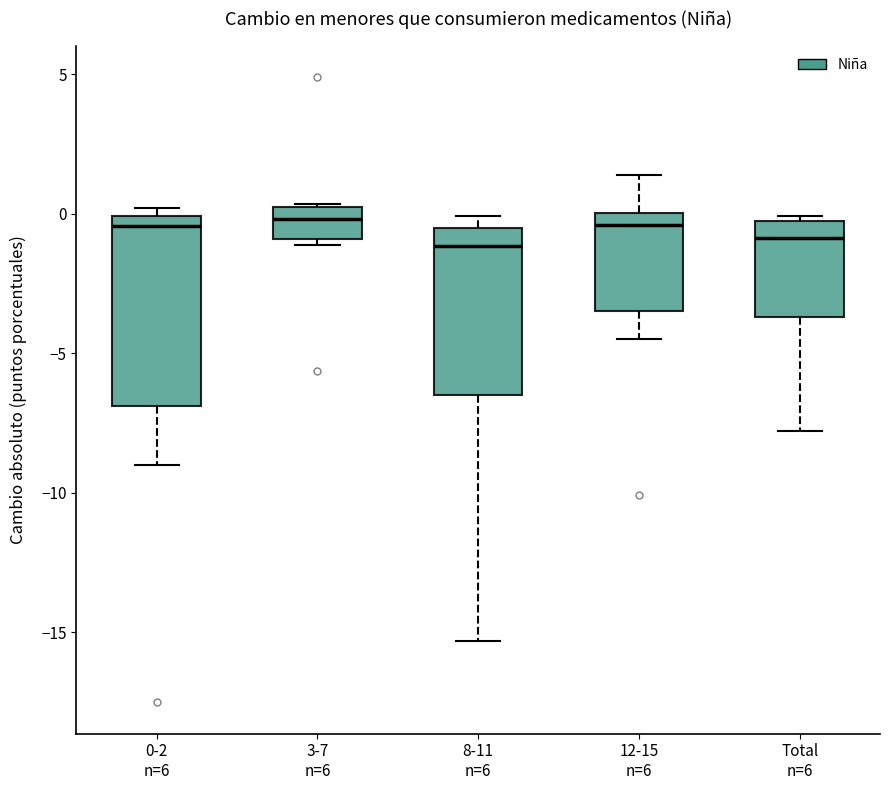

Comparing the boxes themselves (not the whiskers), which one is the tallest?

0-2 n=6